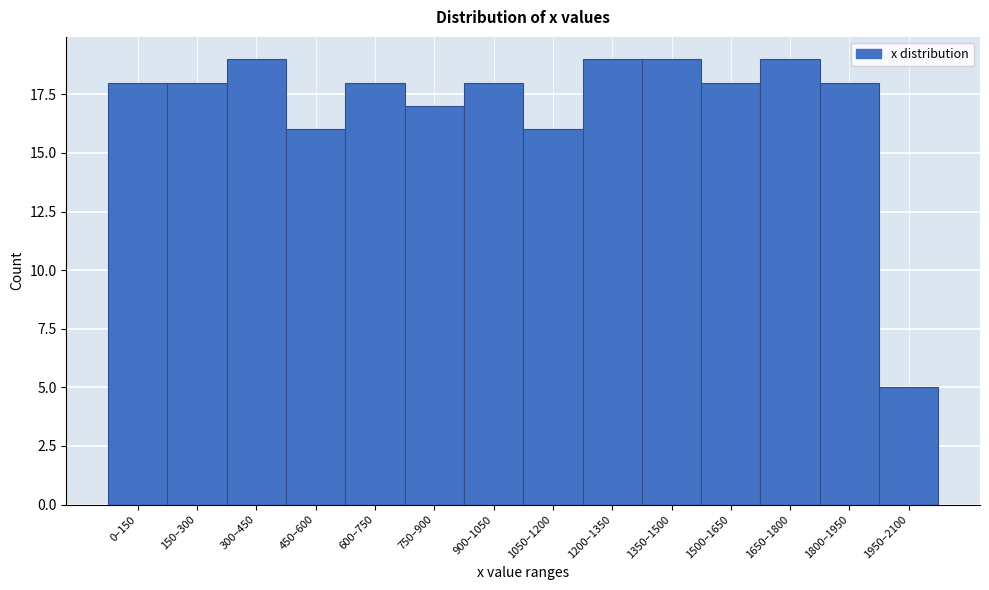

Reading left to right, extract all data points from this chart.

0–150=18	150–300=18	300–450=19	450–600=16	600–750=18	750–900=17	900–1050=18	1050–1200=16	1200–1350=19	1350–1500=19	1500–1650=18	1650–1800=19	1800–1950=18	1950–2100=5